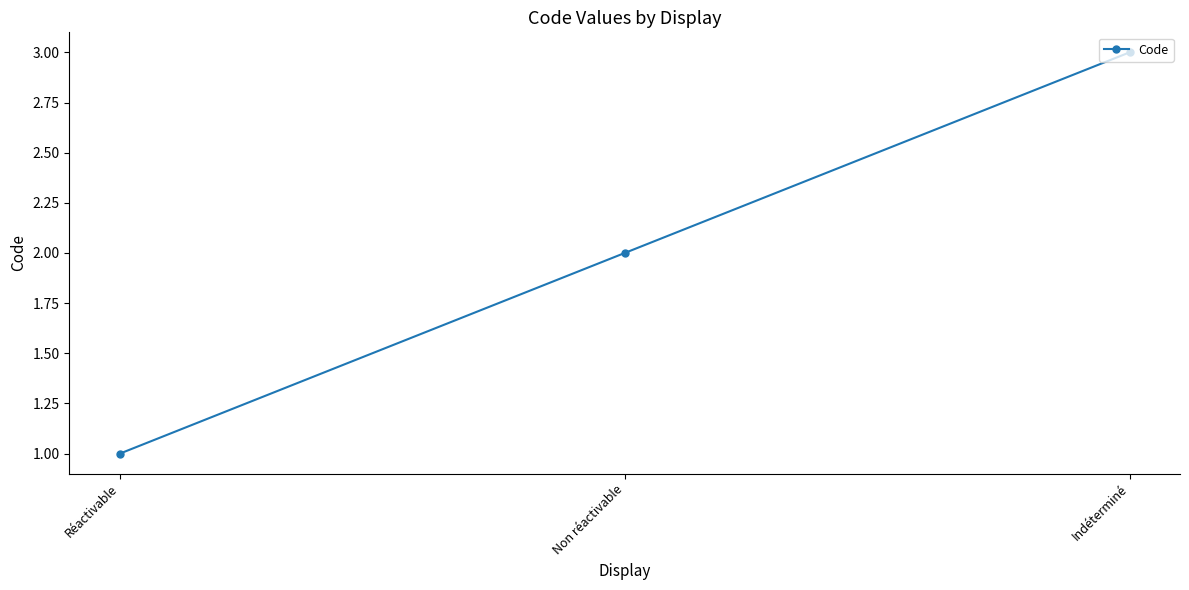

List the labels in order of value, largest first.

Indéterminé, Non réactivable, Réactivable